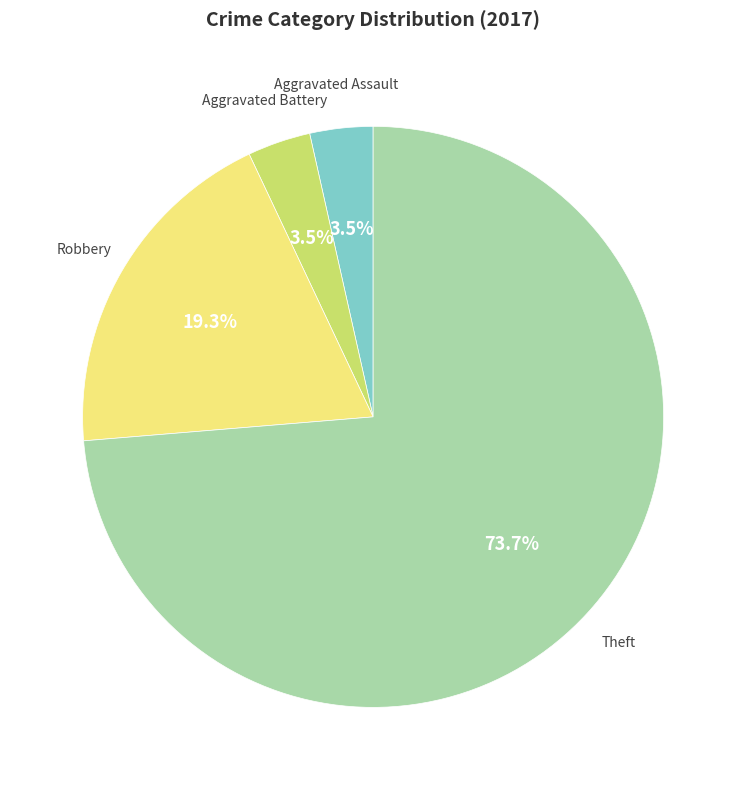

Is there a majority slice in this chart?

Yes